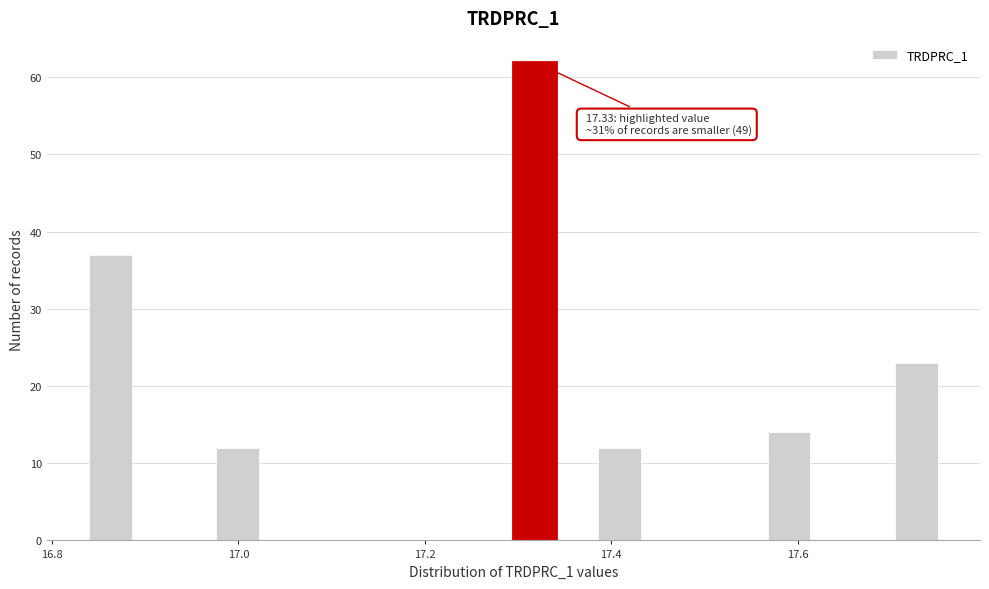

Read against the x-axis, roughly where is the centre of the tallest bar?

17.32